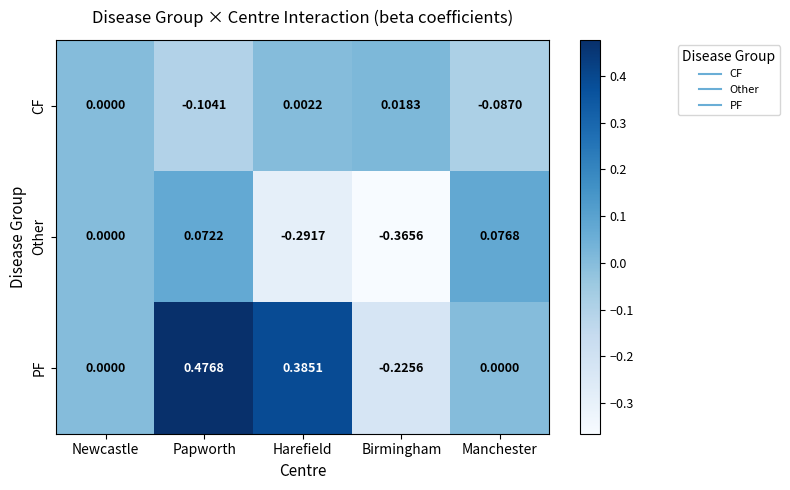

How many negative values does the PF series have?

1